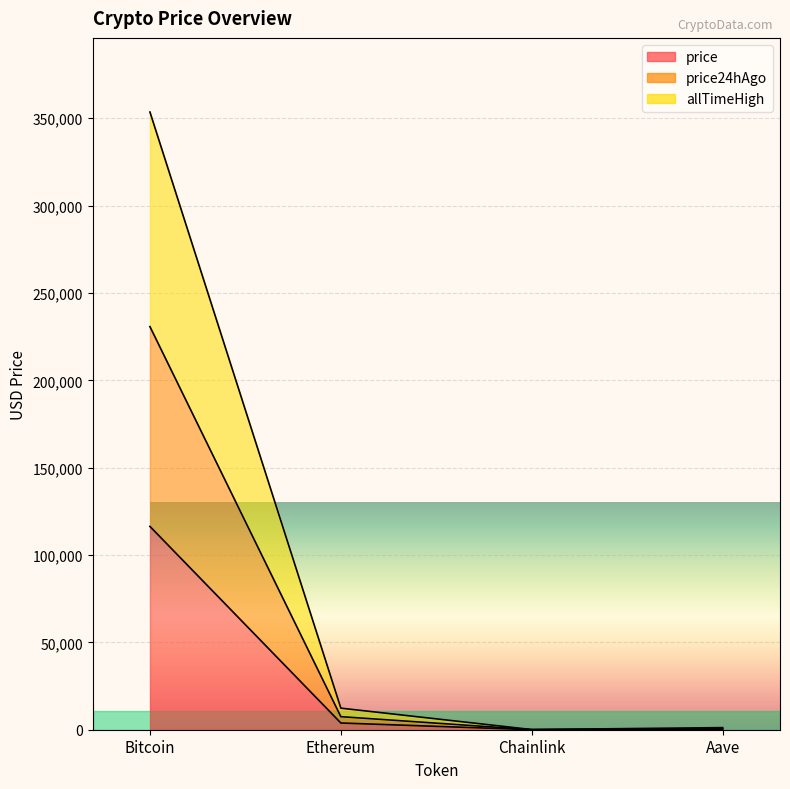

How many categories are shown in the chart?

4